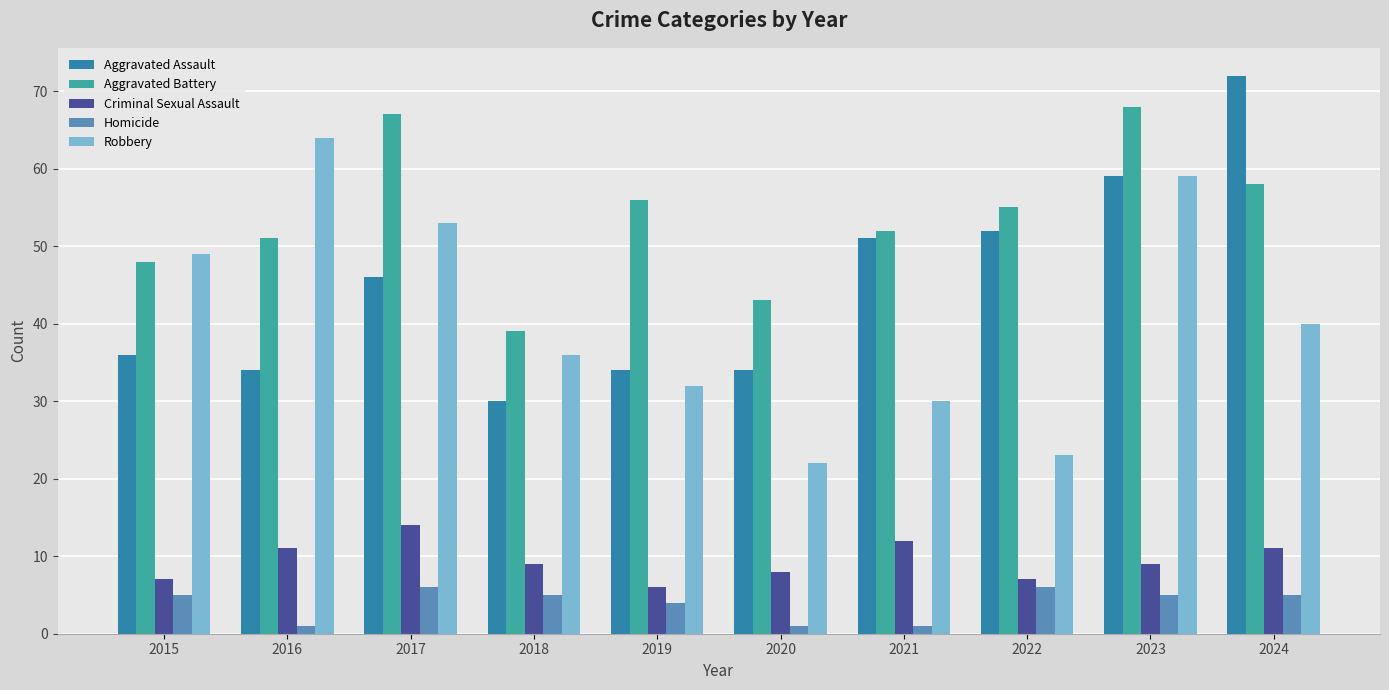

True or false: Criminal Sexual Assault has a value of 14 at 2017.

True